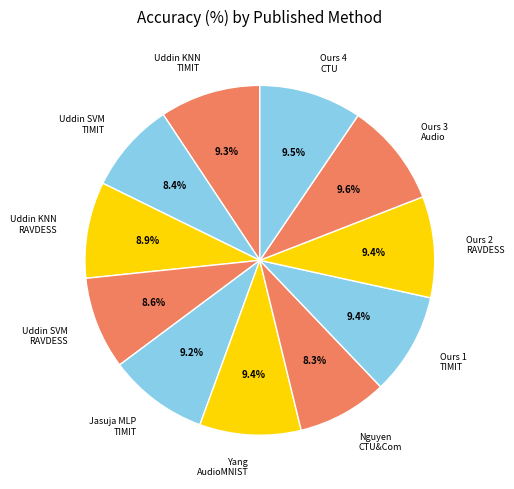

Which has a higher value, Ours 4 CTU or Nguyen CTU&Com?

Ours 4 CTU